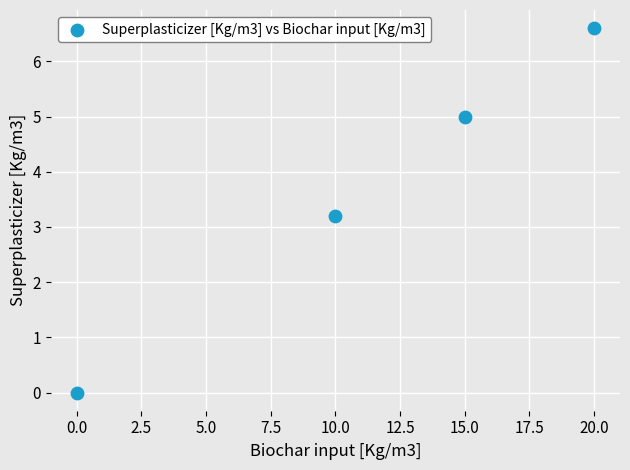

What is the range of X values (max minus min)?

20.0